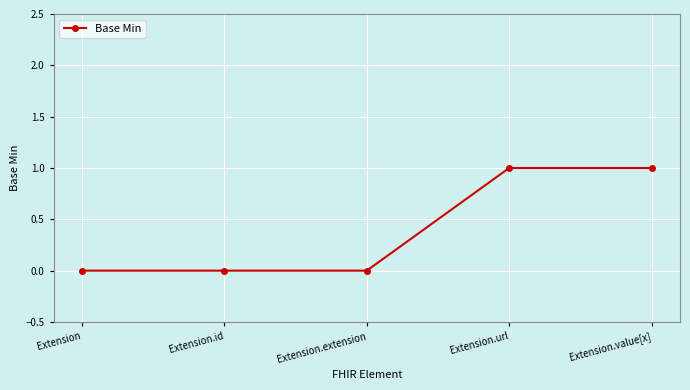

Between Extension.url and Extension.extension, which is larger?

Extension.url